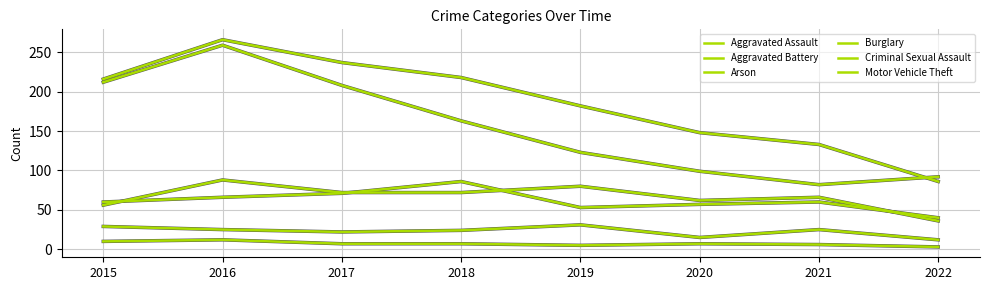

Does the chart display data point markers on the line(s)?

No